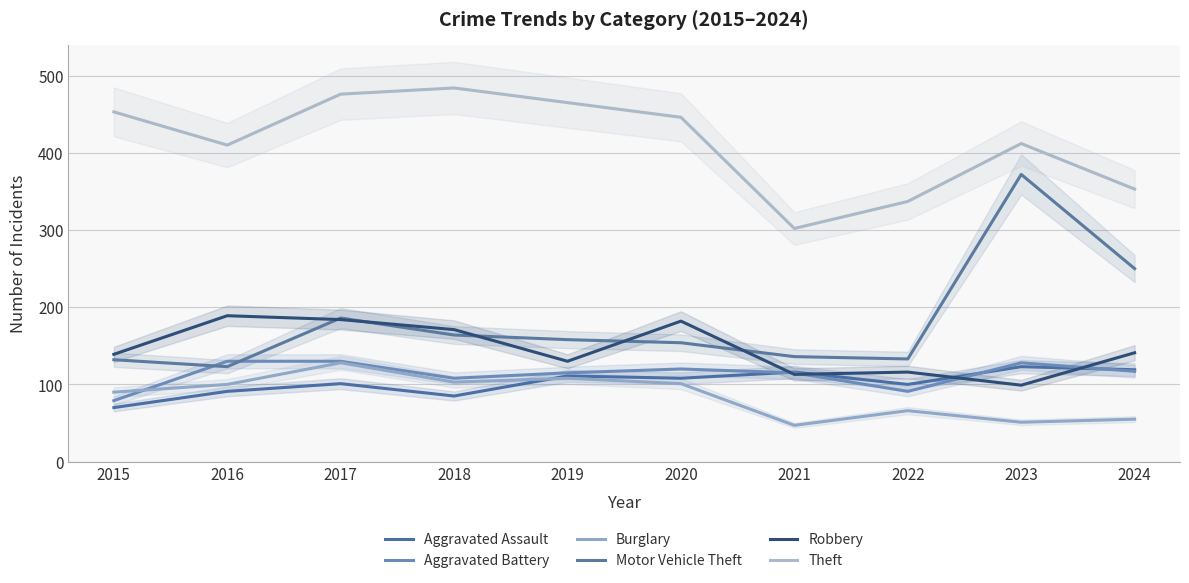

At which label does Aggravated Battery reach its peak?

2016